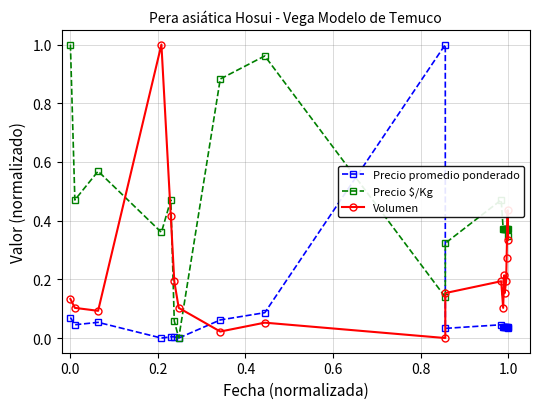

Which series ends up on top after the final intersection of Precio $/Kg and Precio promedio ponderado?

Precio $/Kg